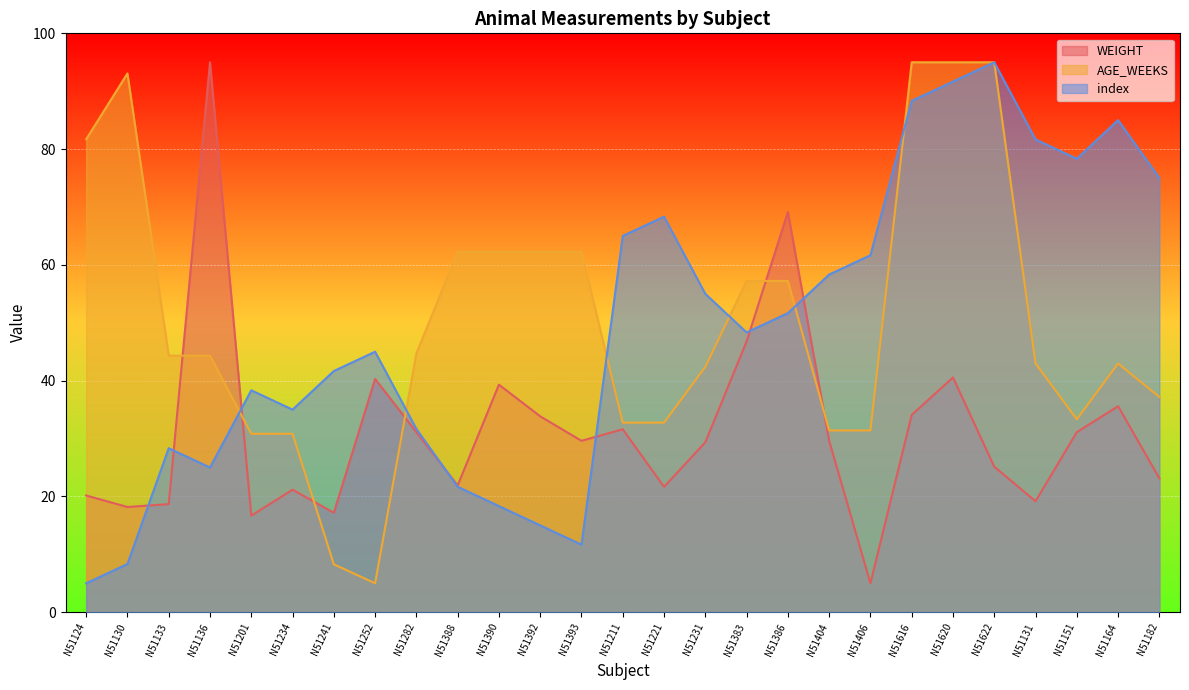

True or false: AGE_WEEKS has a value of 57.2 at N51386.

True